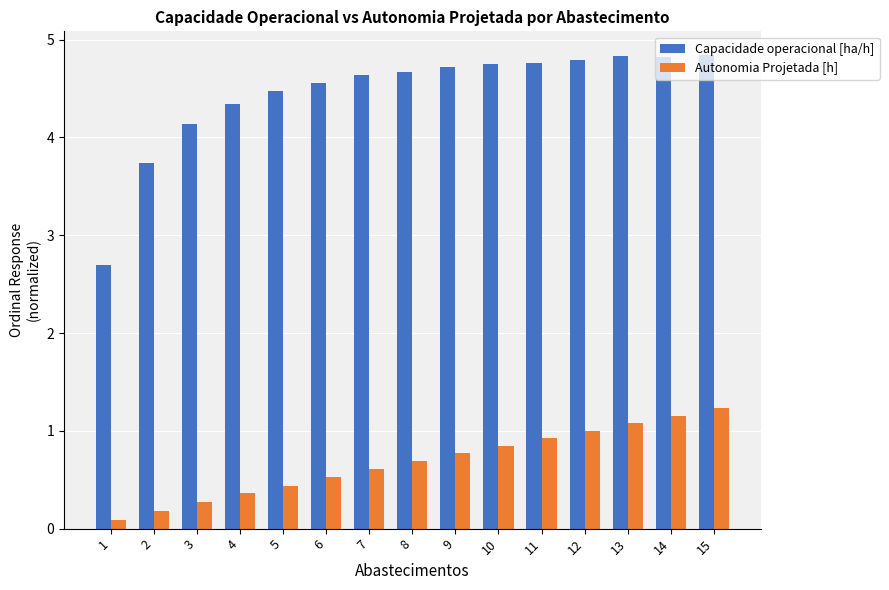

List the series in order of their overall mean, highest first.

Capacidade operacional [ha/h], Autonomia Projetada [h]